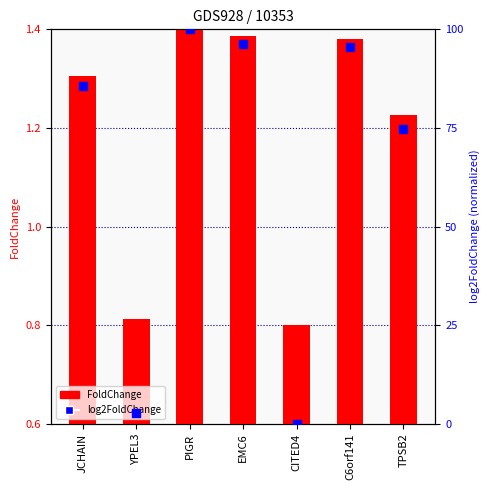

Is the value of FoldChange at TPSB2 greater than the value of log2FoldChange at EMC6?

No